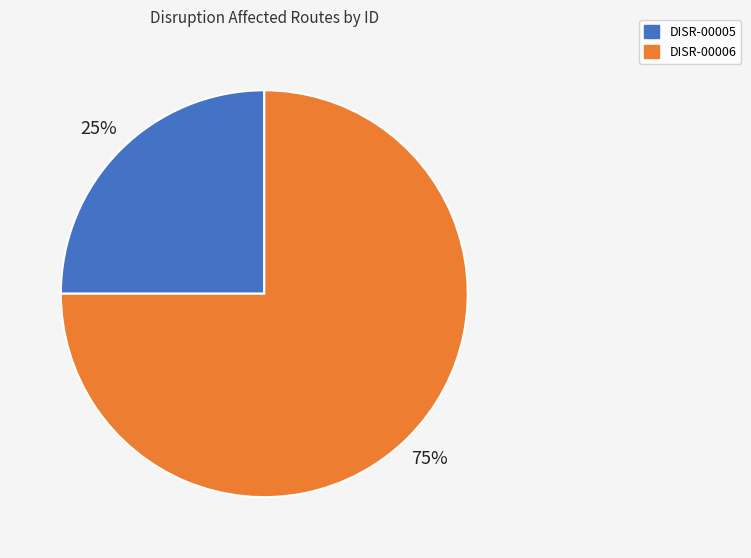

Is the sum of DISR-00005 and DISR-00006 greater than half?

Yes